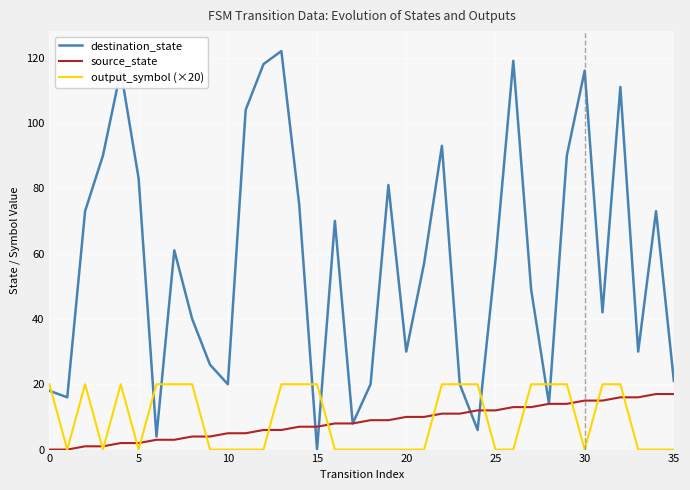

Which series has the largest total across all categories?

destination_state